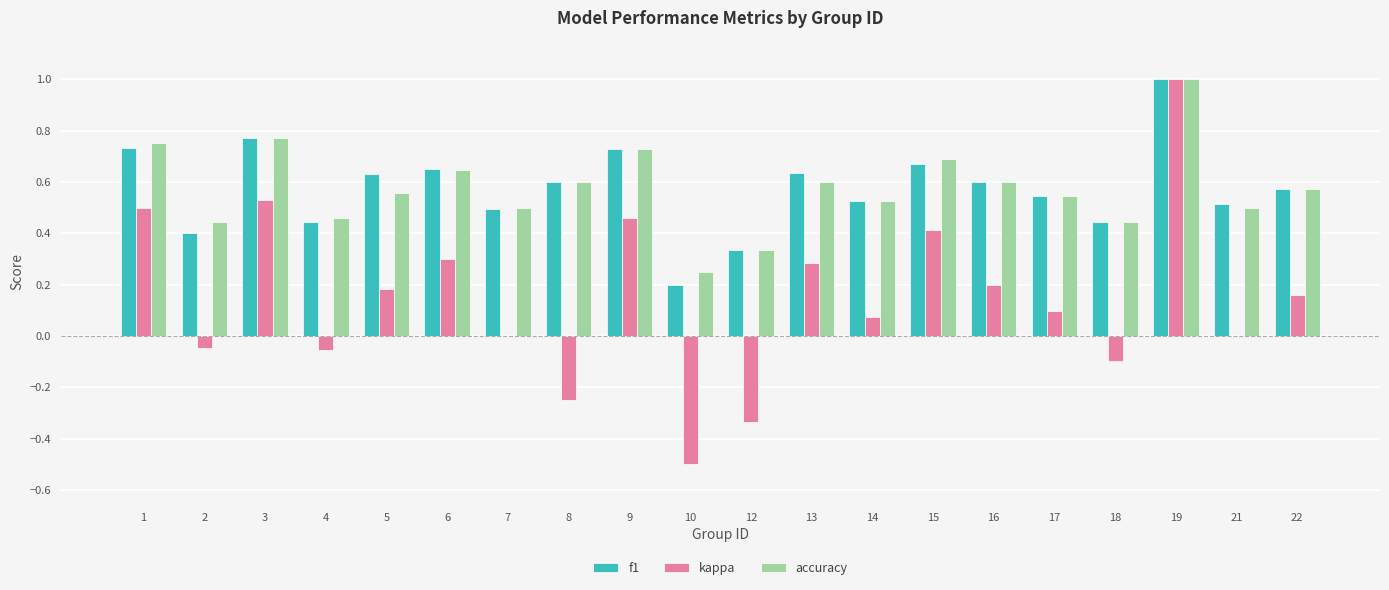

Are the bars horizontal?

No